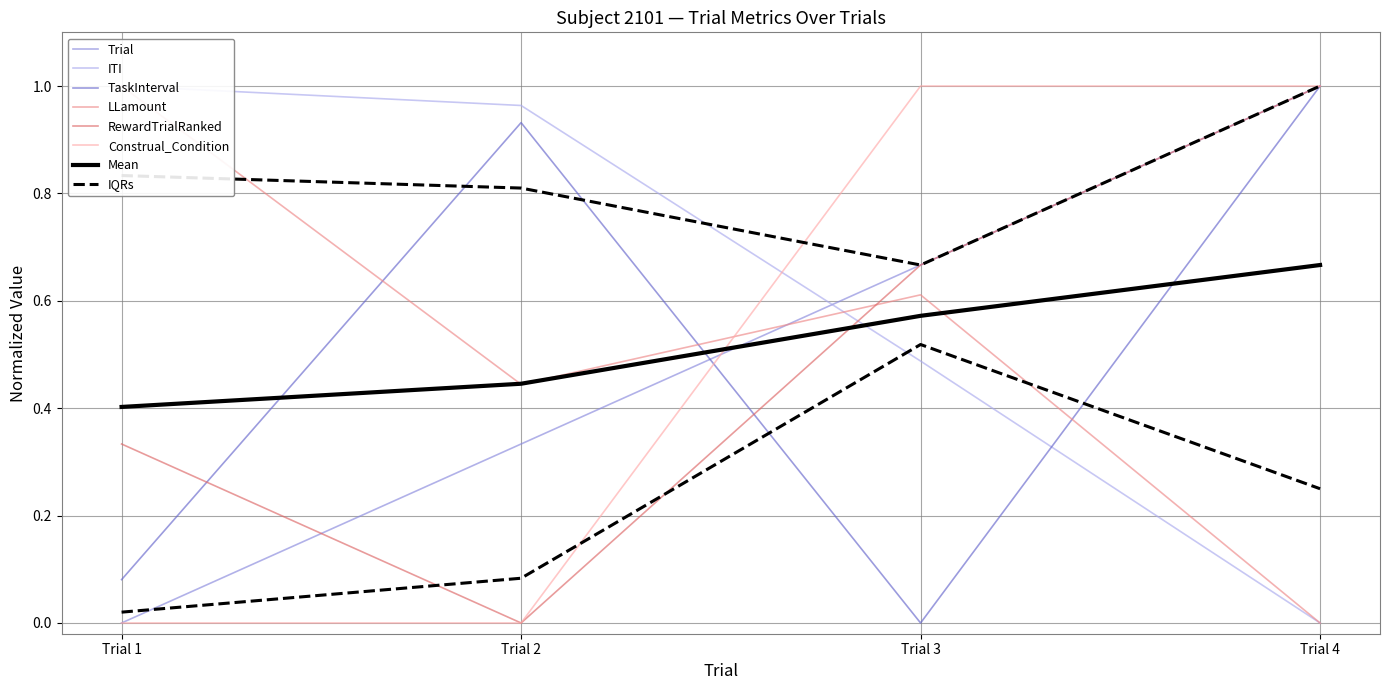

The value of Construal_Condition at Trial 3 is 0.5. True or false?

False